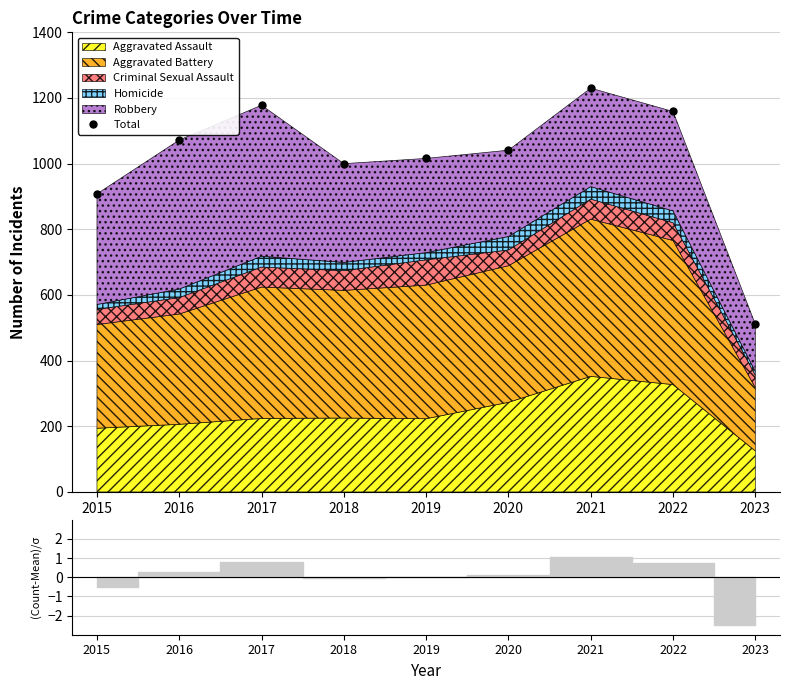

At which label does the data first exceed 1041?

2016